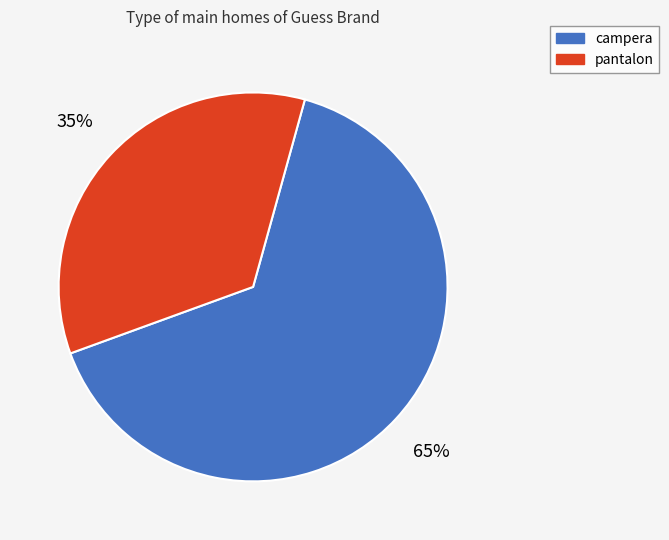

To the nearest percent, what is the combined percentage of pantalon and campera?

100%